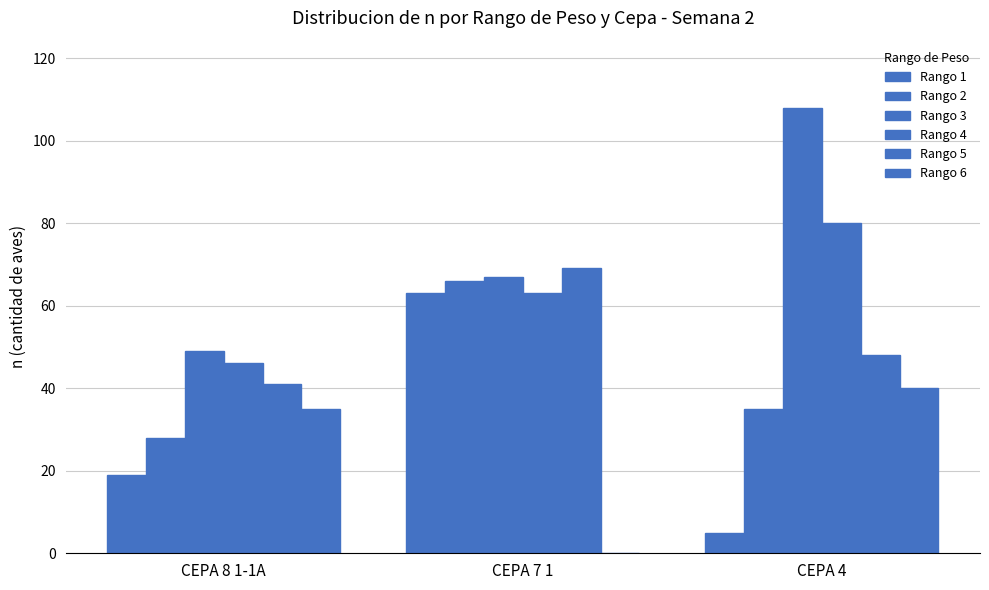

Reading left to right, extract all data points from this chart.

Rango 1: CEPA 8 1-1A=19	CEPA 7 1=63	CEPA 4=5
Rango 2: CEPA 8 1-1A=28	CEPA 7 1=66	CEPA 4=35
Rango 3: CEPA 8 1-1A=49	CEPA 7 1=67	CEPA 4=108
Rango 4: CEPA 8 1-1A=46	CEPA 7 1=63	CEPA 4=80
Rango 5: CEPA 8 1-1A=41	CEPA 7 1=69	CEPA 4=48
Rango 6: CEPA 8 1-1A=35	CEPA 7 1=0	CEPA 4=40